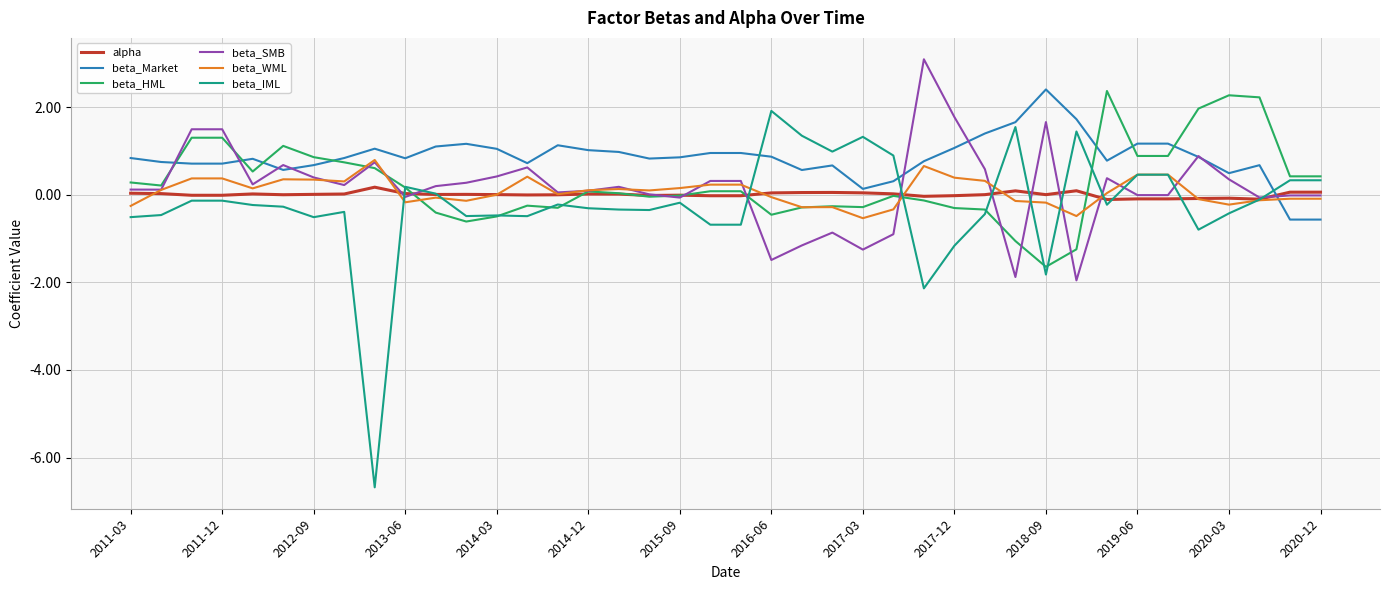

What are all the series names shown in the legend?

alpha, beta_Market, beta_HML, beta_SMB, beta_WML, beta_IML